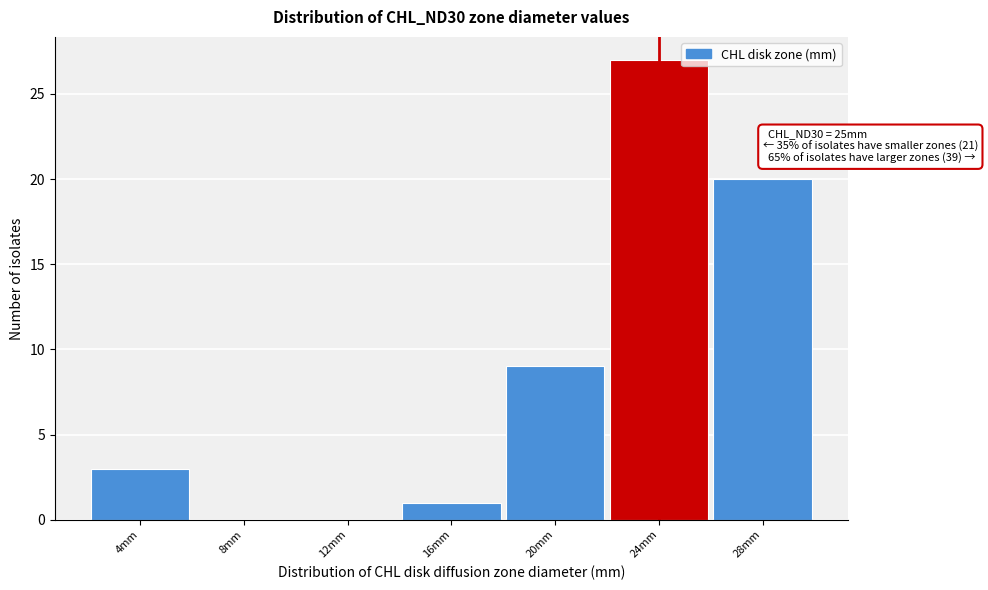

Reading right to left, transcribe all the data shown in this chart.

28mm=20	24mm=27	20mm=9	16mm=1	12mm=0	8mm=0	4mm=3